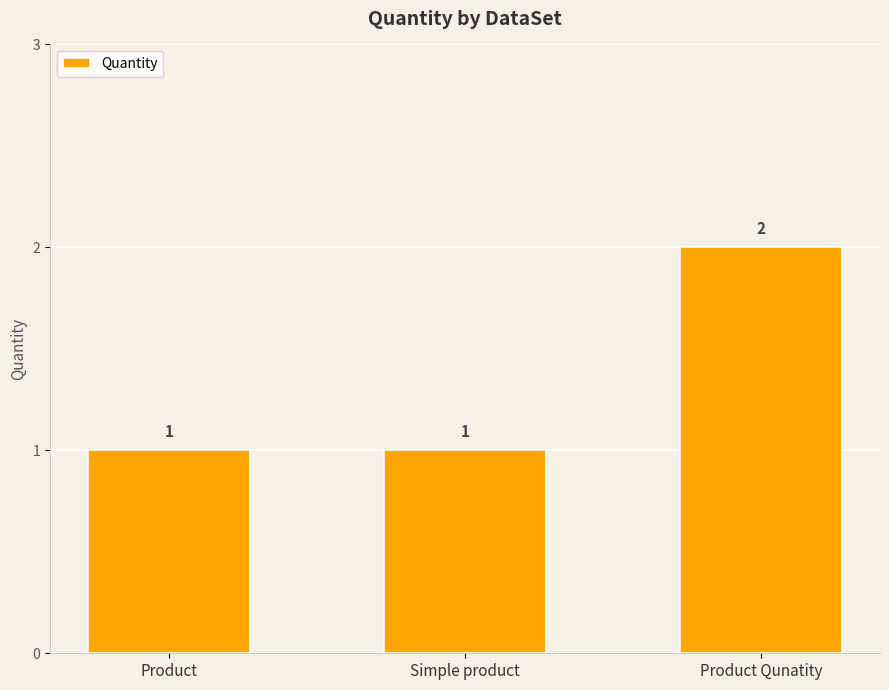

How many bars are there in total?

3